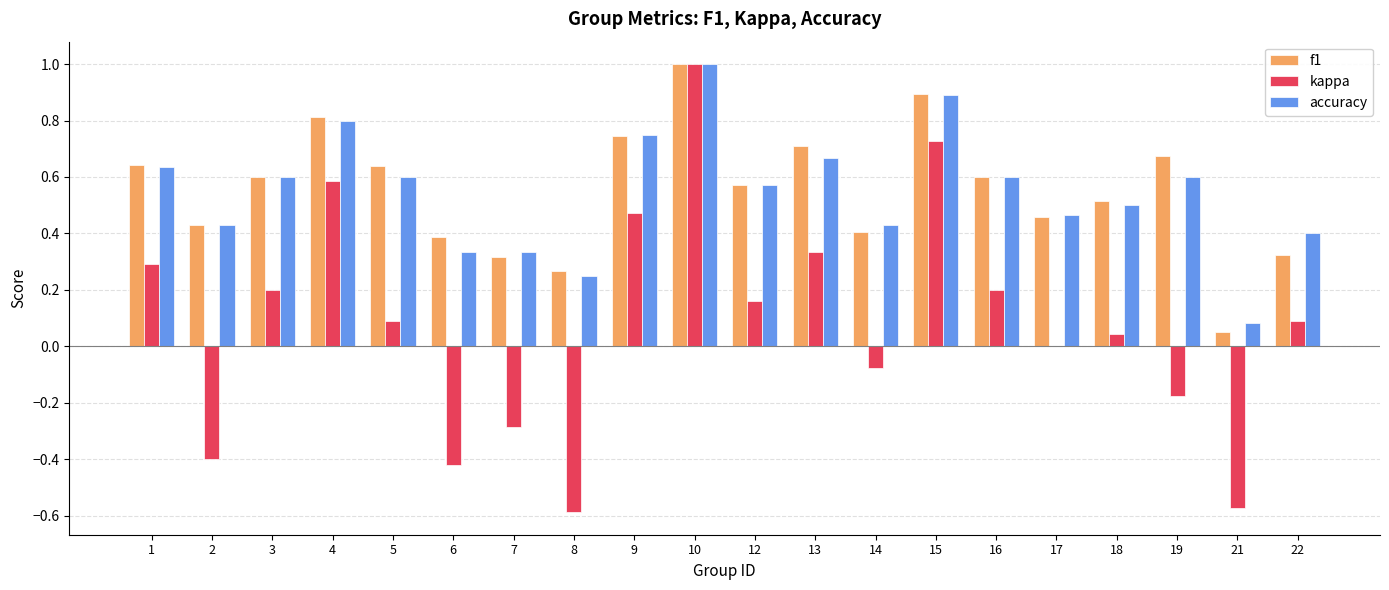

How many series are shown in this chart?

3